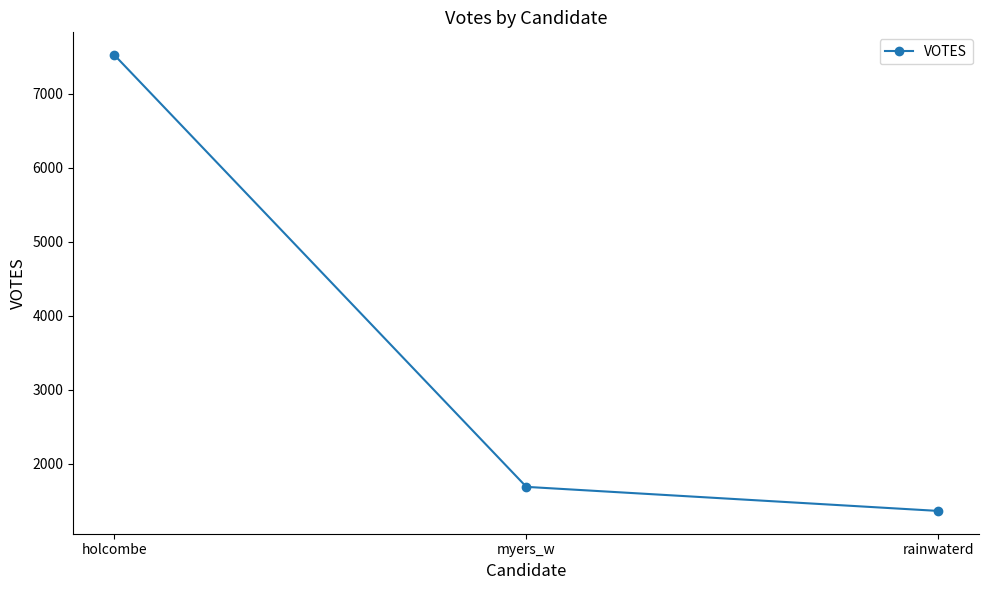

Is it true that the value at holcombe is 7520?

True